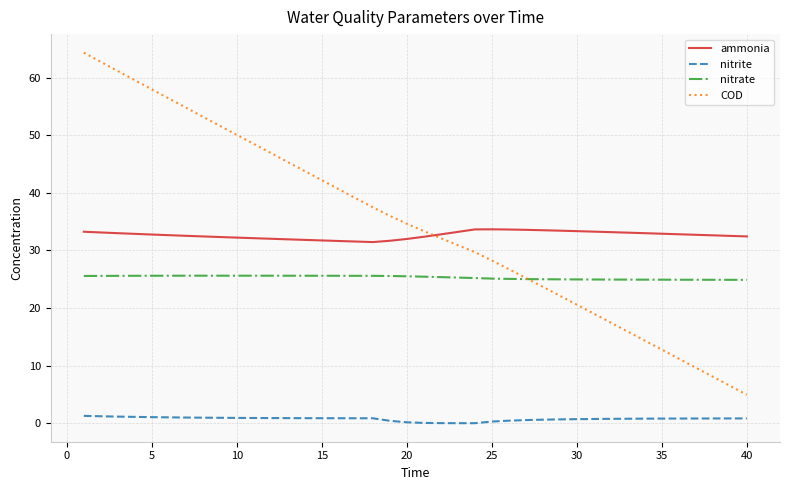

Which series has the widest spread of values?

COD